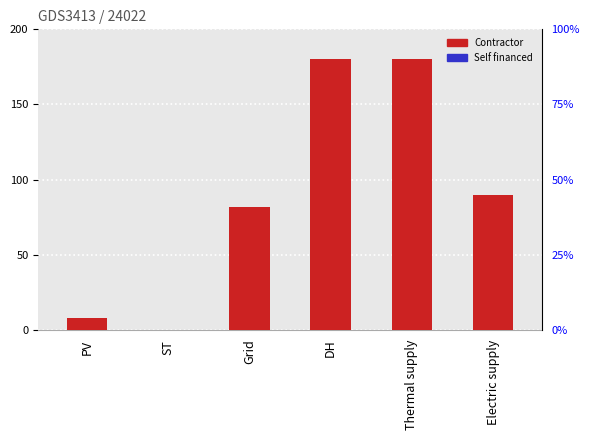

How many groups of bars are there?

6